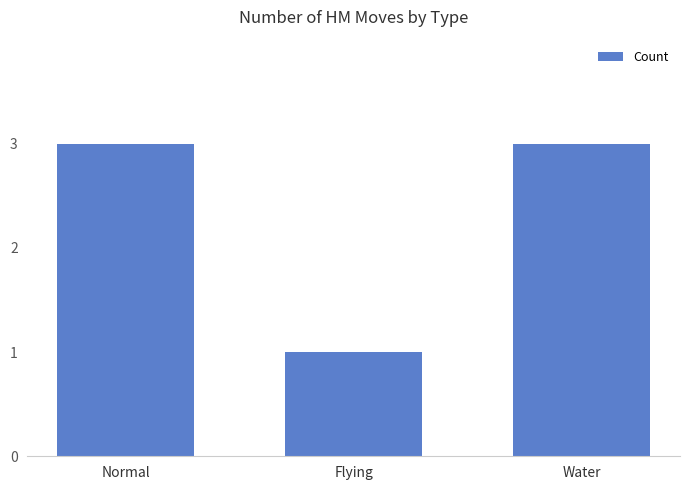

What is the ratio of the value at Water to the value at Normal?

1.0